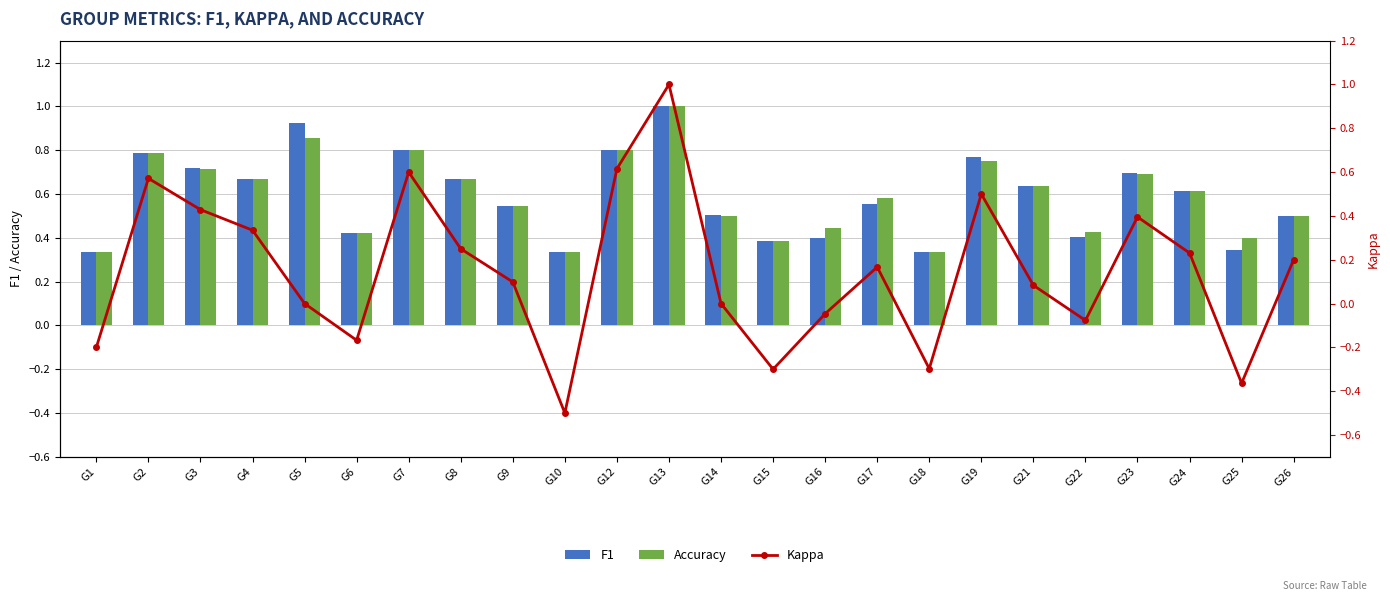

Which series has the widest spread of values?

Kappa